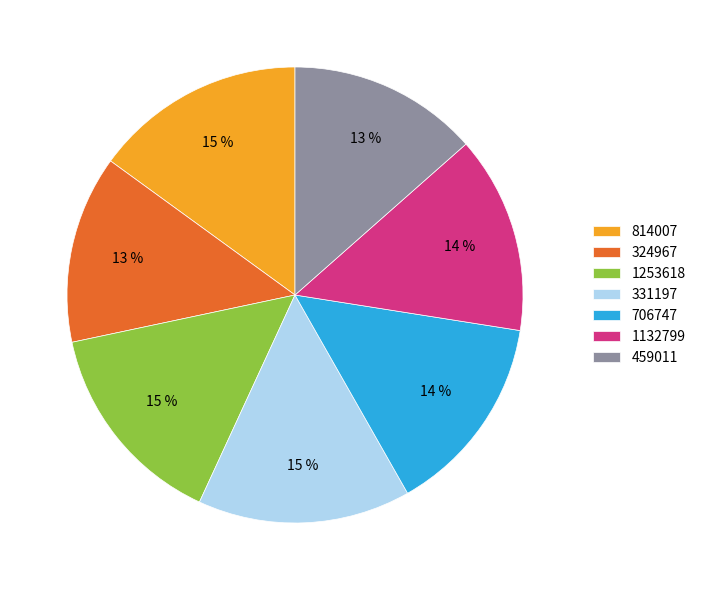

Is the sum of 331197 and 1253618 greater than half?

No